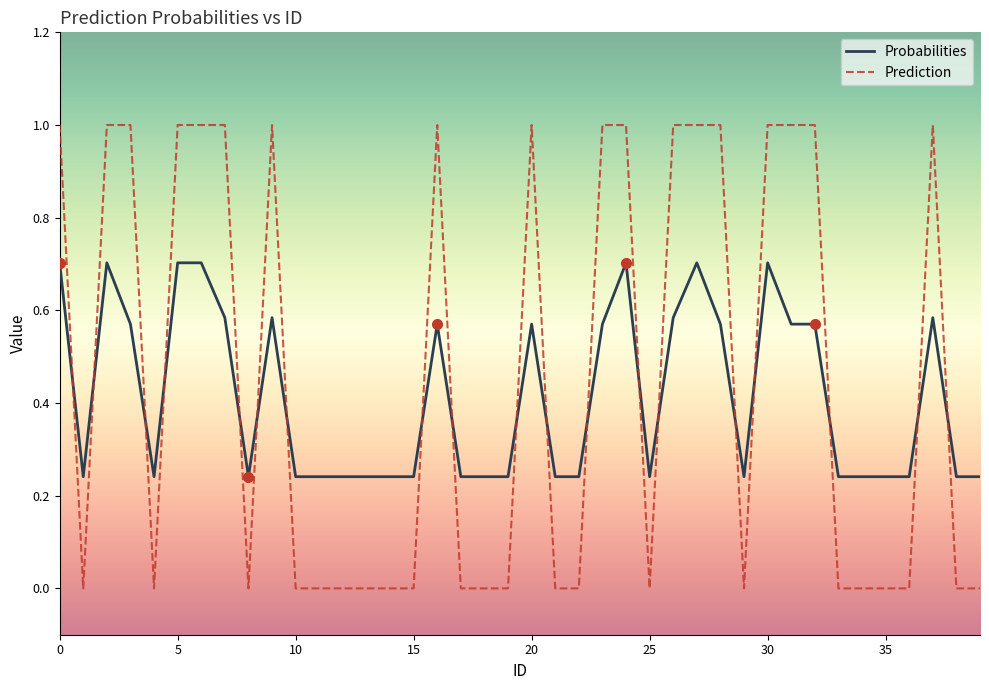

What is the difference between the maximum and minimum values in the Probabilities series?

0.5